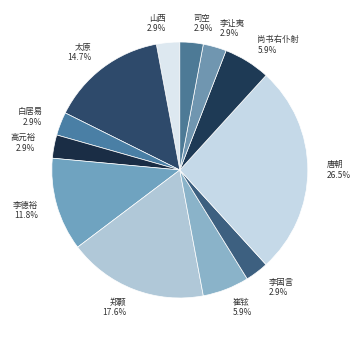

How many slices are in this pie chart?

12